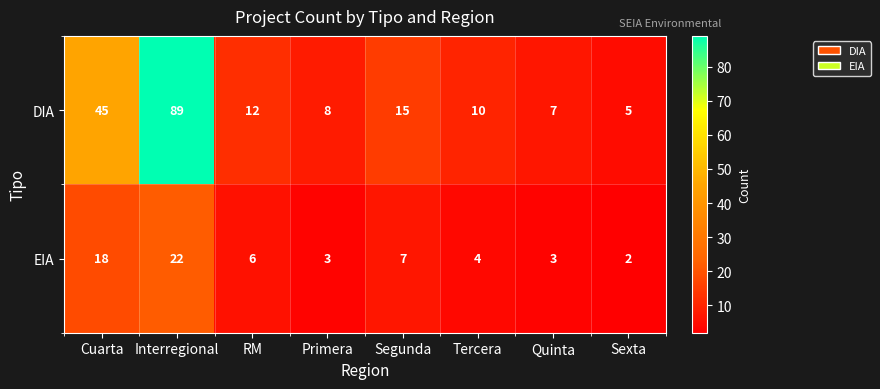

Reading left to right, transcribe all the data shown in this chart.

DIA: Cuarta=45	Interregional=89	RM=12	Primera=8	Segunda=15	Tercera=10	Quinta=7	Sexta=5
EIA: Cuarta=18	Interregional=22	RM=6	Primera=3	Segunda=7	Tercera=4	Quinta=3	Sexta=2